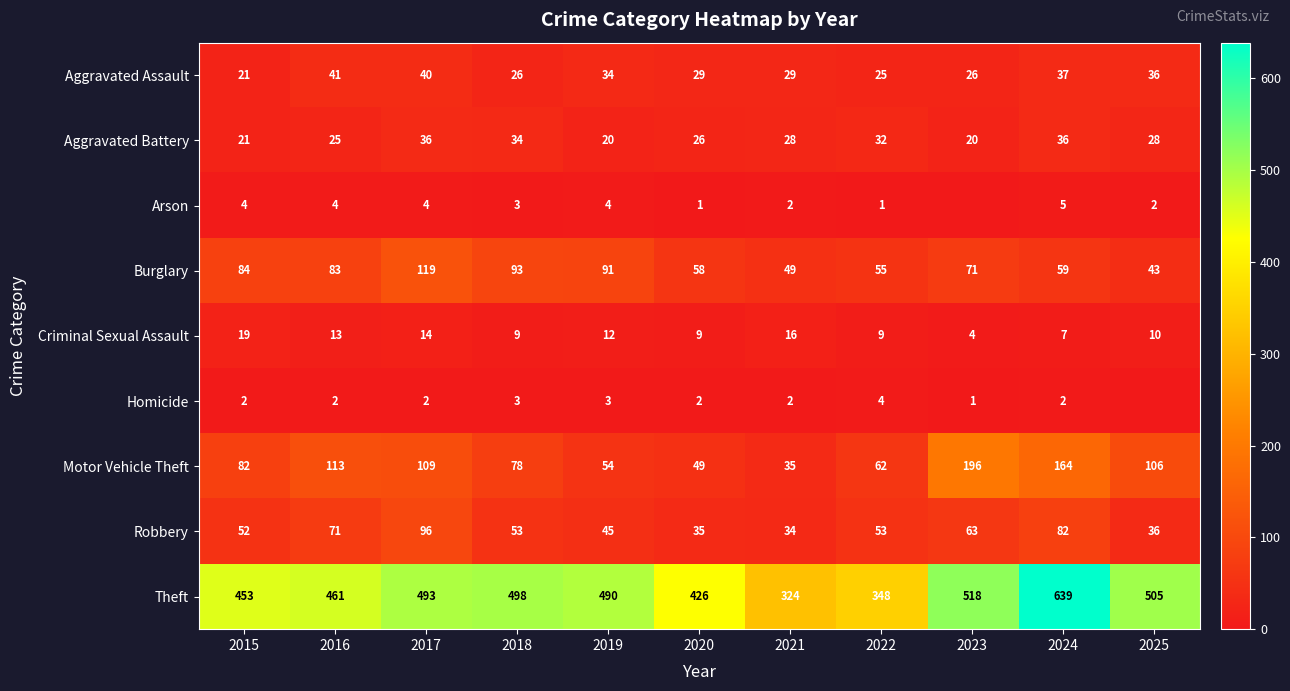

At which category is the sum across all series the highest?

2024